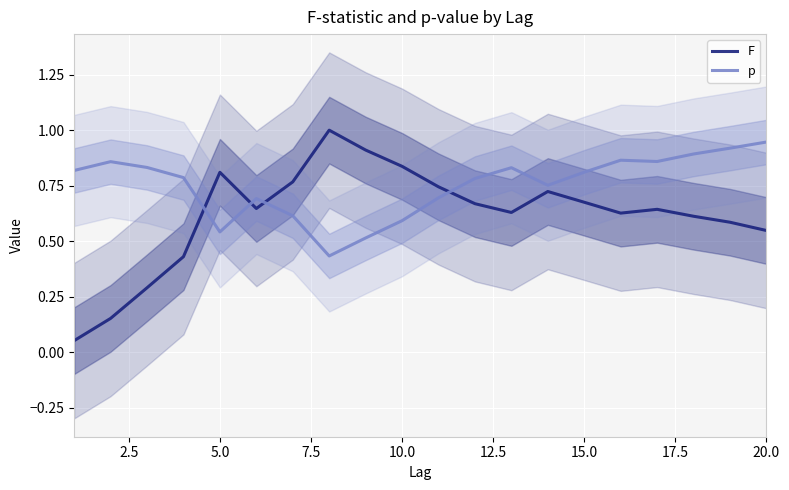

Count the p values in the range 0 to 1.

20